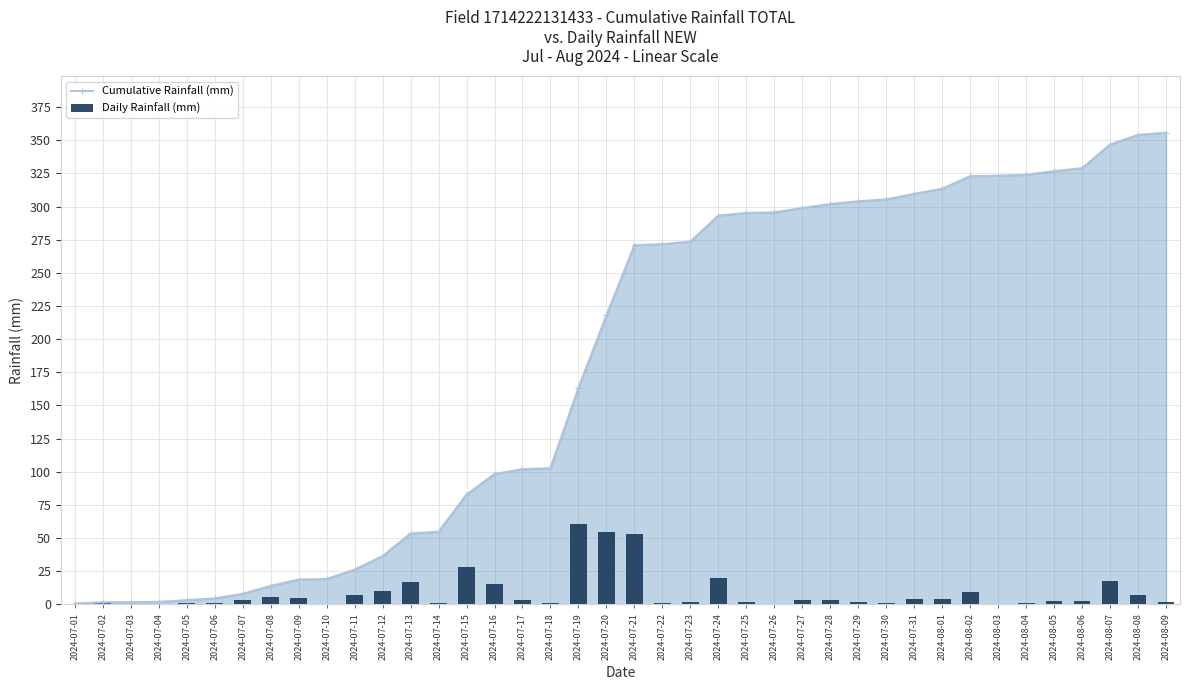

Reading left to right, extract all data points from this chart.

Cumulative Rainfall (mm): 2024-07-01=0.7	2024-07-02=1.7	2024-07-03=1.7	2024-07-04=1.9	2024-07-05=3.2	2024-07-06=4.5	2024-07-07=8.1	2024-07-08=14.0	2024-07-09=18.7	2024-07-10=19.2	2024-07-11=26.2	2024-07-12=36.5	2024-07-13=53.5	2024-07-14=54.8	2024-07-15=82.8	2024-07-16=98.4	2024-07-17=102.0	2024-07-18=102.7	2024-07-19=163.3	2024-07-20=217.9	2024-07-21=270.8	2024-07-22=271.6	2024-07-23=273.6	2024-07-24=293.2	2024-07-25=295.2	2024-07-26=295.6	2024-07-27=298.9	2024-07-28=301.9	2024-07-29=303.9	2024-07-30=305.4	2024-07-31=309.6	2024-08-01=313.4	2024-08-02=322.9	2024-08-03=323.2	2024-08-04=323.9	2024-08-05=326.7	2024-08-06=328.9	2024-08-07=346.7	2024-08-08=354.1	2024-08-09=355.7
Daily Rainfall (mm): 2024-07-01=0.7	2024-07-02=1.0	2024-07-03=0.0	2024-07-04=0.2	2024-07-05=1.4	2024-07-06=1.3	2024-07-07=3.5	2024-07-08=5.9	2024-07-09=4.7	2024-07-10=0.5	2024-07-11=7.1	2024-07-12=10.2	2024-07-13=17.1	2024-07-14=1.3	2024-07-15=28.0	2024-07-16=15.5	2024-07-17=3.6	2024-07-18=0.7	2024-07-19=60.6	2024-07-20=54.6	2024-07-21=52.9	2024-07-22=0.8	2024-07-23=1.9	2024-07-24=19.6	2024-07-25=2.0	2024-07-26=0.4	2024-07-27=3.4	2024-07-28=3.0	2024-07-29=2.0	2024-07-30=1.4	2024-07-31=4.2	2024-08-01=3.9	2024-08-02=9.4	2024-08-03=0.3	2024-08-04=0.7	2024-08-05=2.8	2024-08-06=2.2	2024-08-07=17.8	2024-08-08=7.3	2024-08-09=1.6